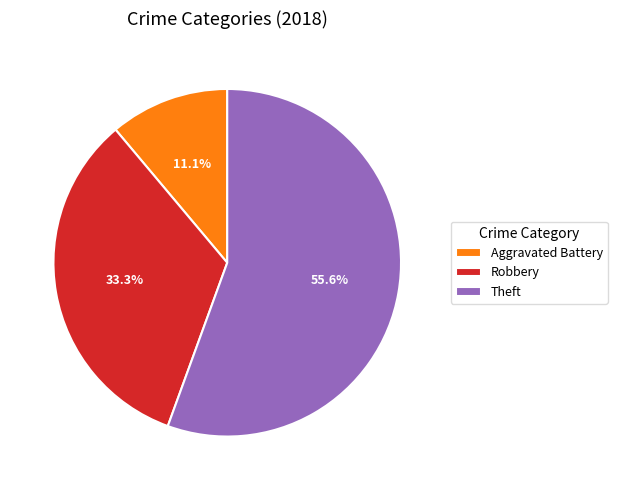

Is Theft the majority of the pie?

Yes